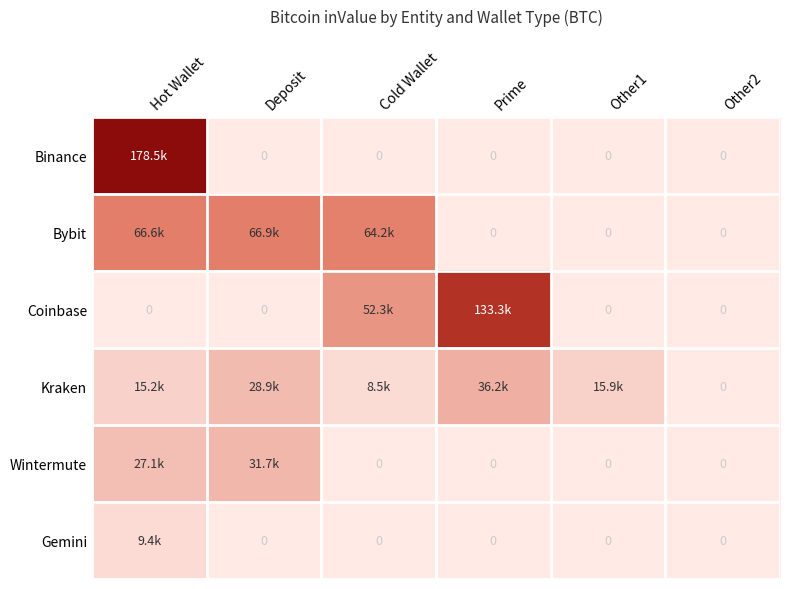

What is the sum of all Wintermute values?

58838.7